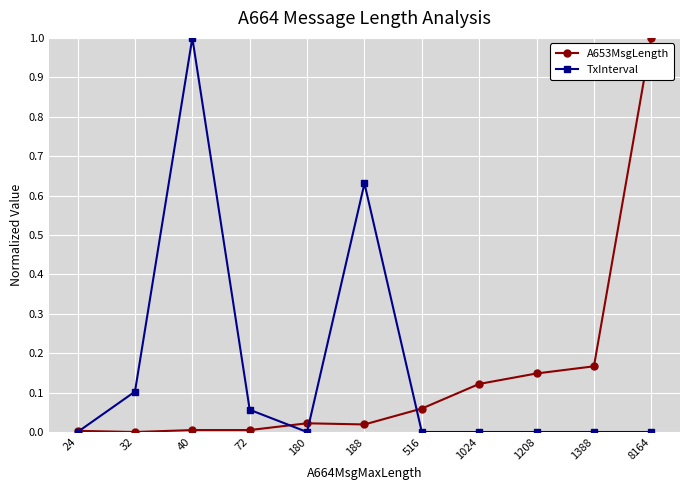

How many lines are shown in the chart?

2